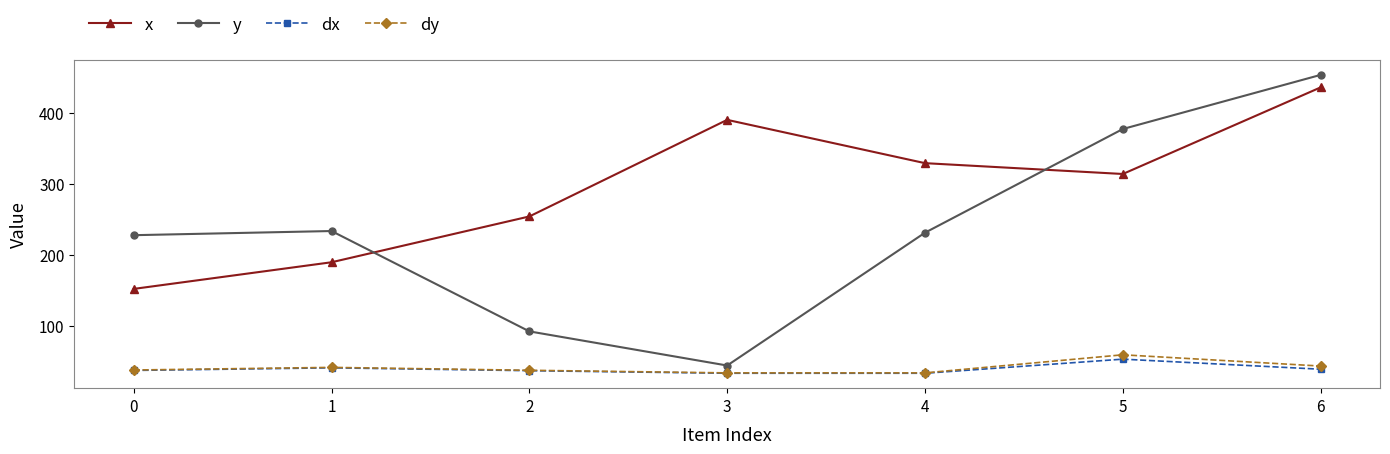

What is the average value of the dx series?

38.4